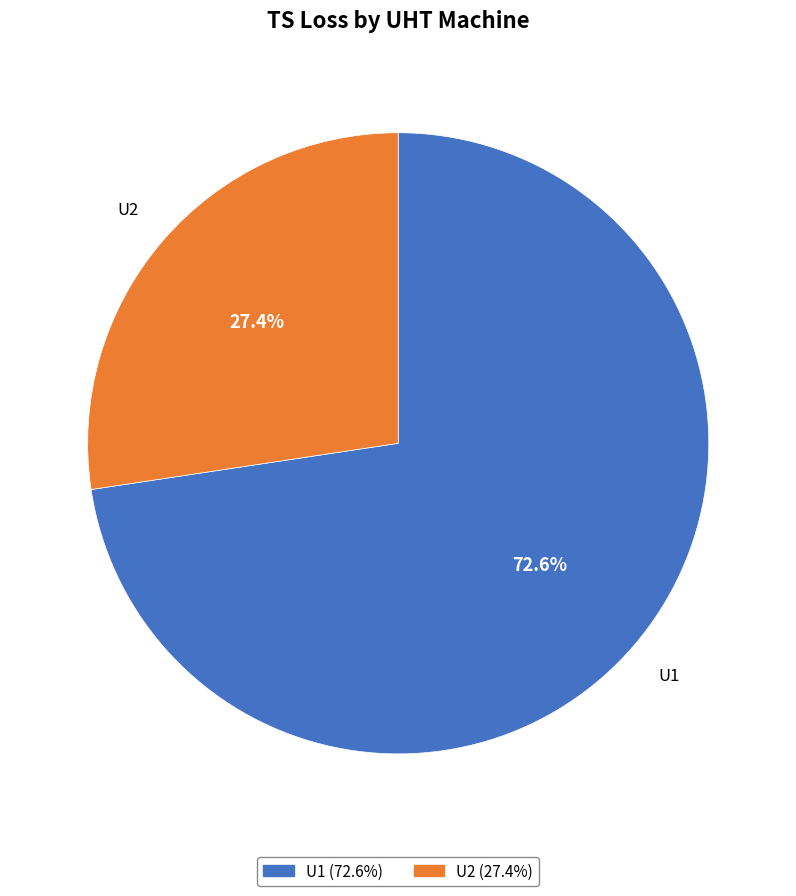

Is it true that U1 is 63% of the pie?

False